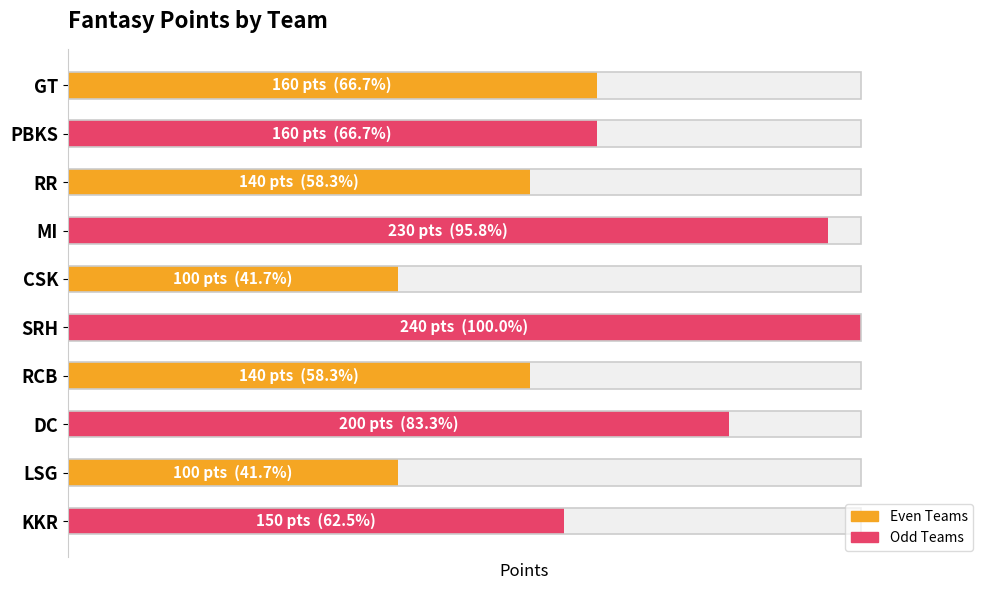

Reading right to left, extract all data points from this chart.

0.6	0.4	0.8	0.6	1.0	0.4	1.0	0.6	0.7	0.7